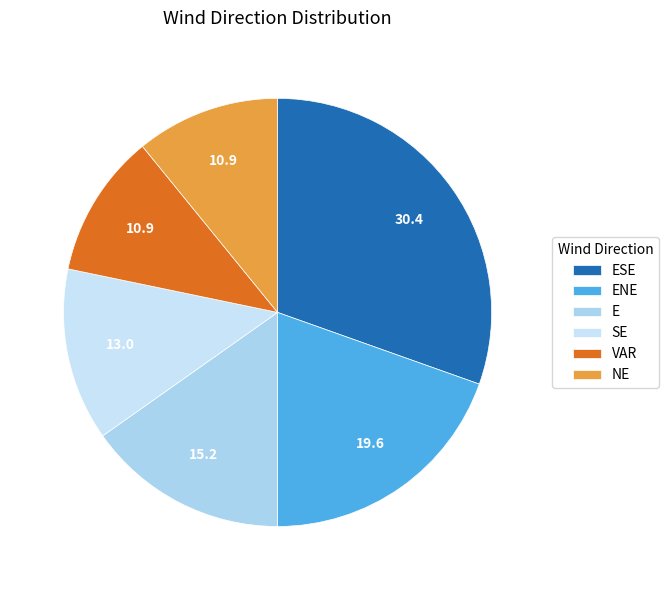

The ESE slice represents 30% of the pie. True or false?

True